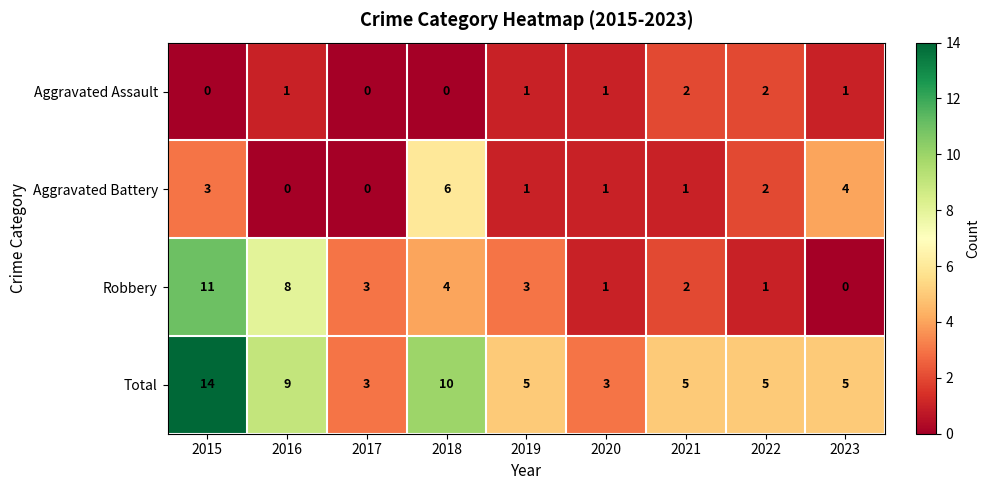

Which series changed the most between 2018 and 2023?

Total